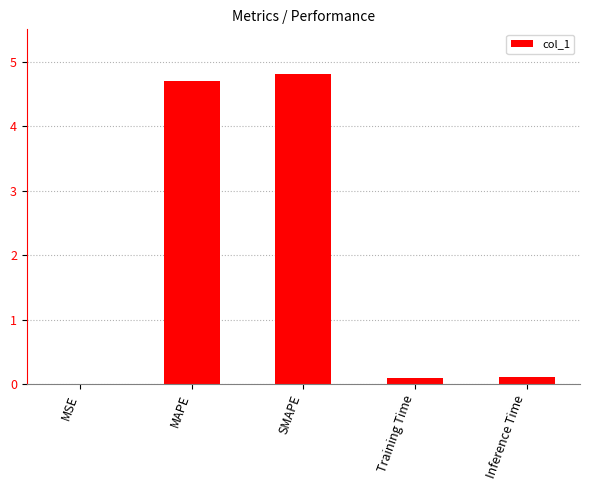

What is the sum of all values?

9.7